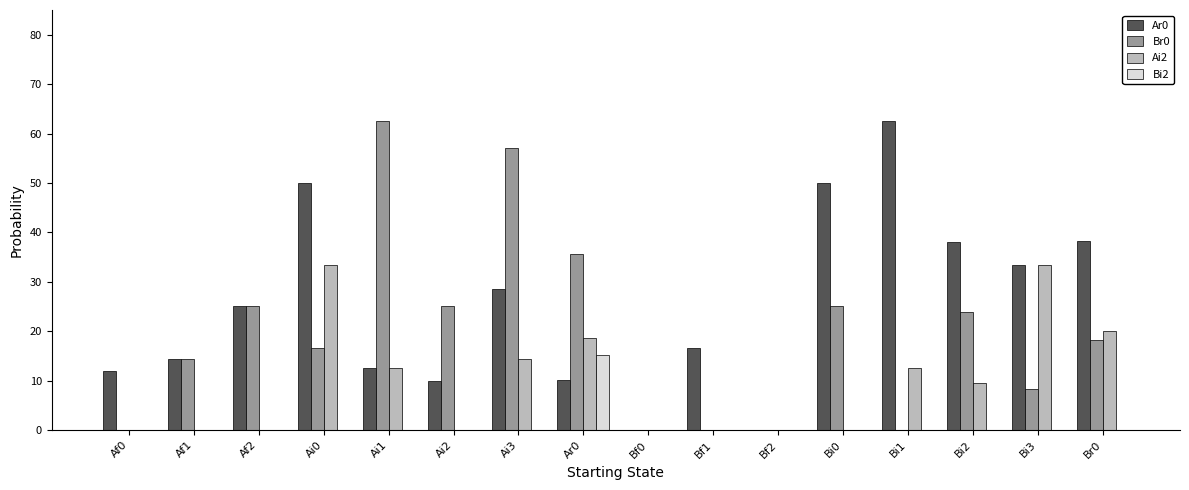

At which category is the sum across all series the highest?

Ai0